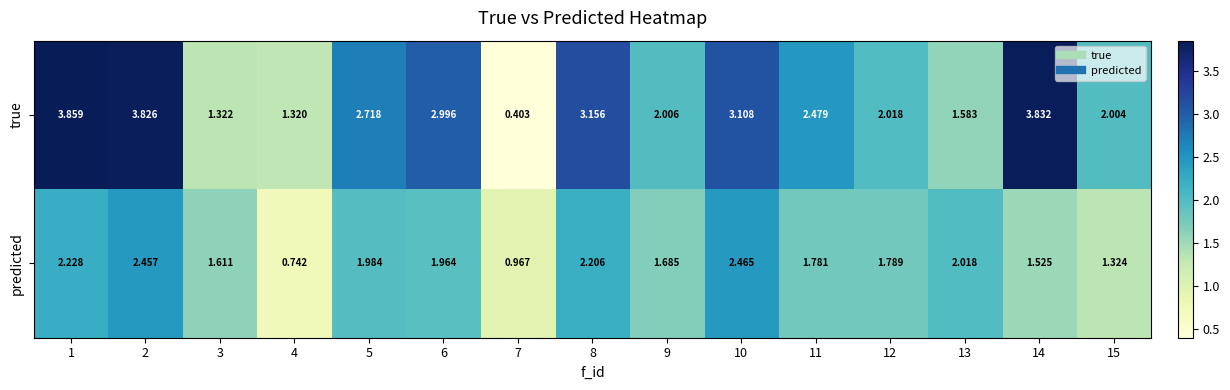

At which category does the chart reach its peak across all series?

1